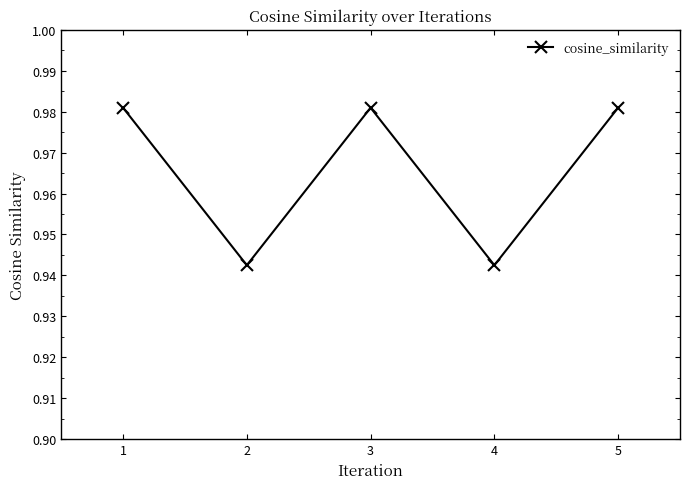

What is the sum of all values?

4.8